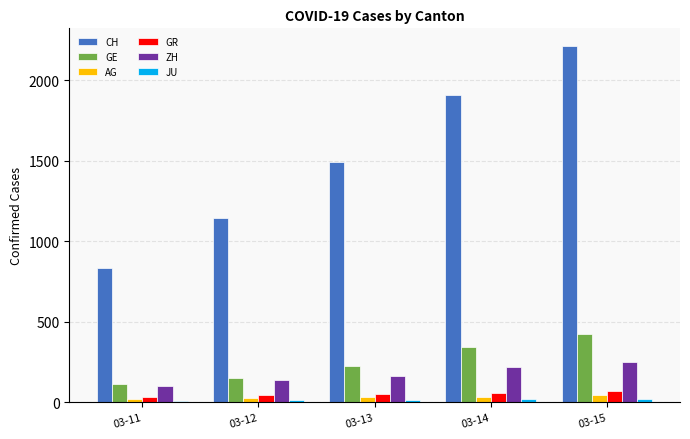

At which label is CH closest to 1521?

03-13